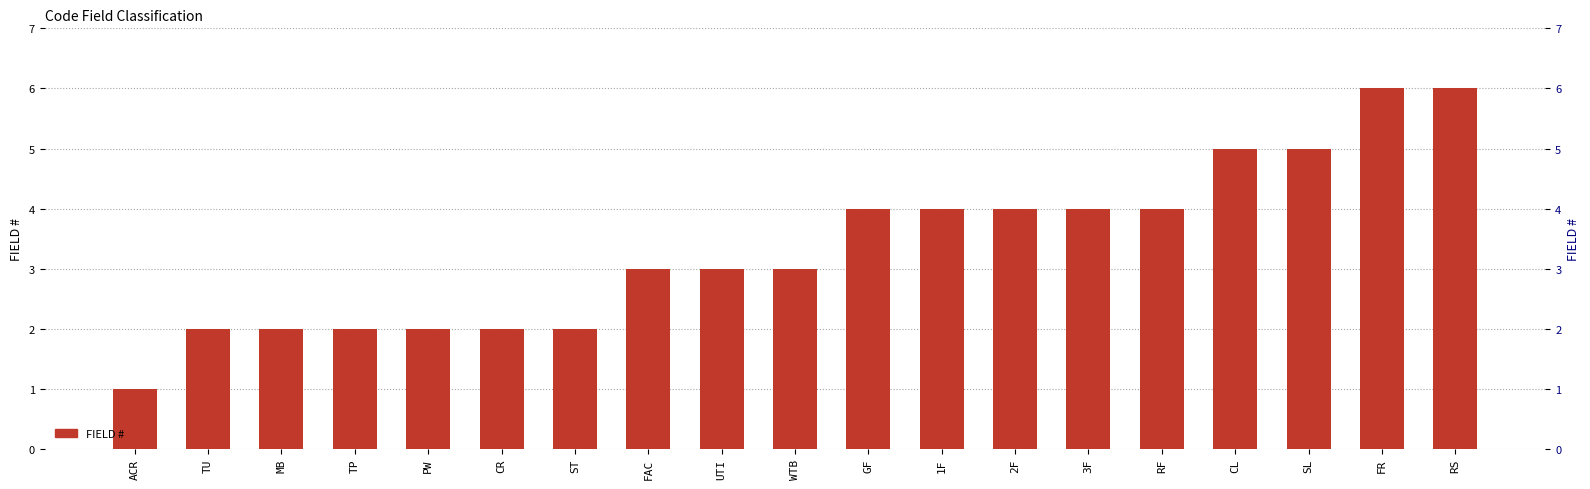

Reading left to right, list all the values displayed in this chart.

1	2	2	2	2	2	2	3	3	3	4	4	4	4	4	5	5	6	6